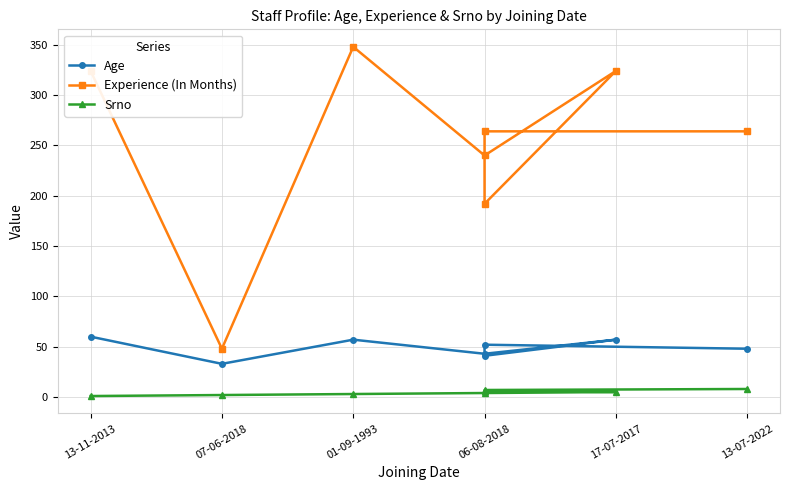

What is the difference between the Experience (In Months) values at 13-07-2022 and 07-06-2018?

216